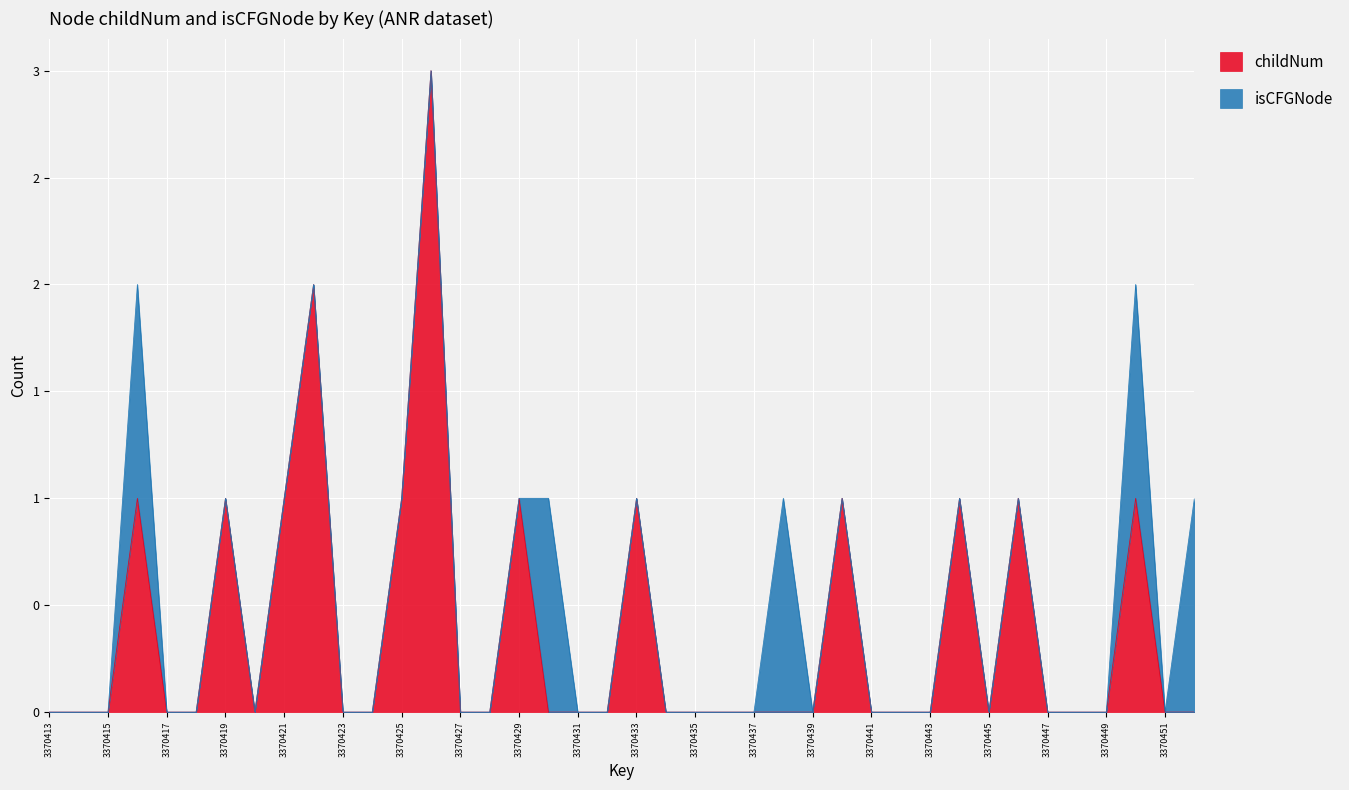

How many interior local peaks (higher than both neighbors) does the data have?

10